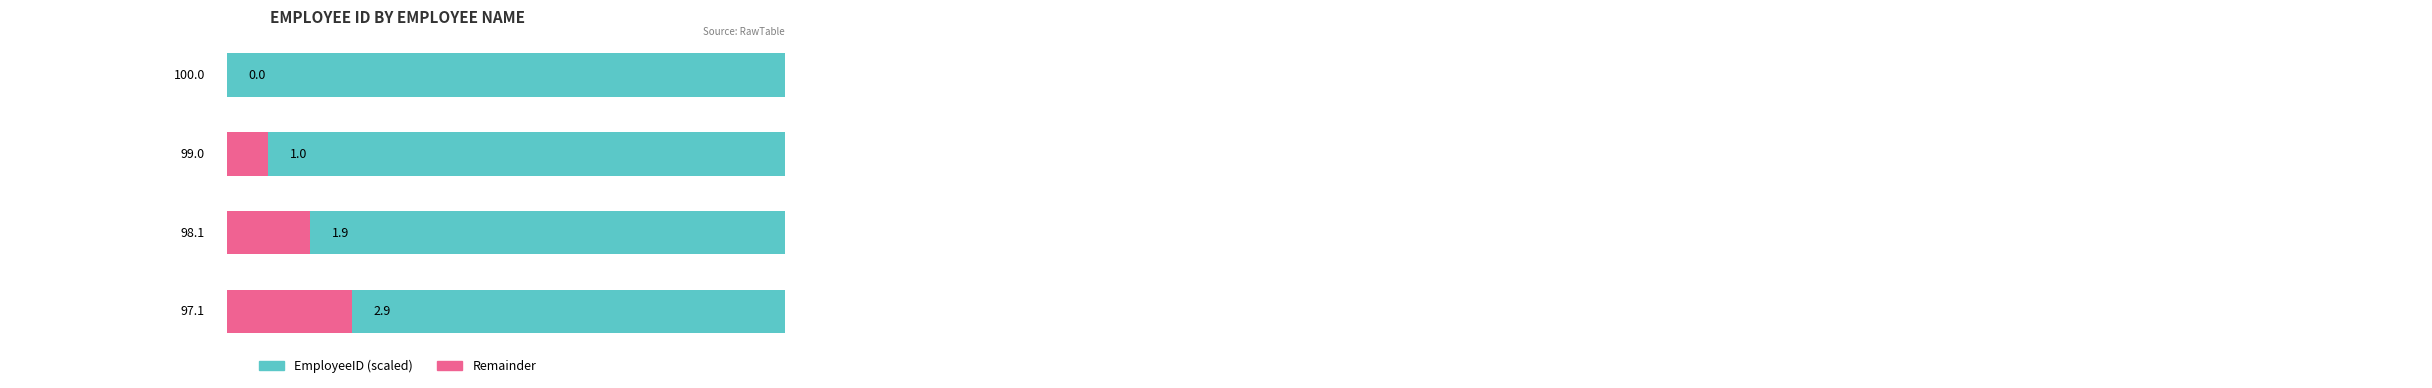

At how many categories does at least one series exceed 73?

4